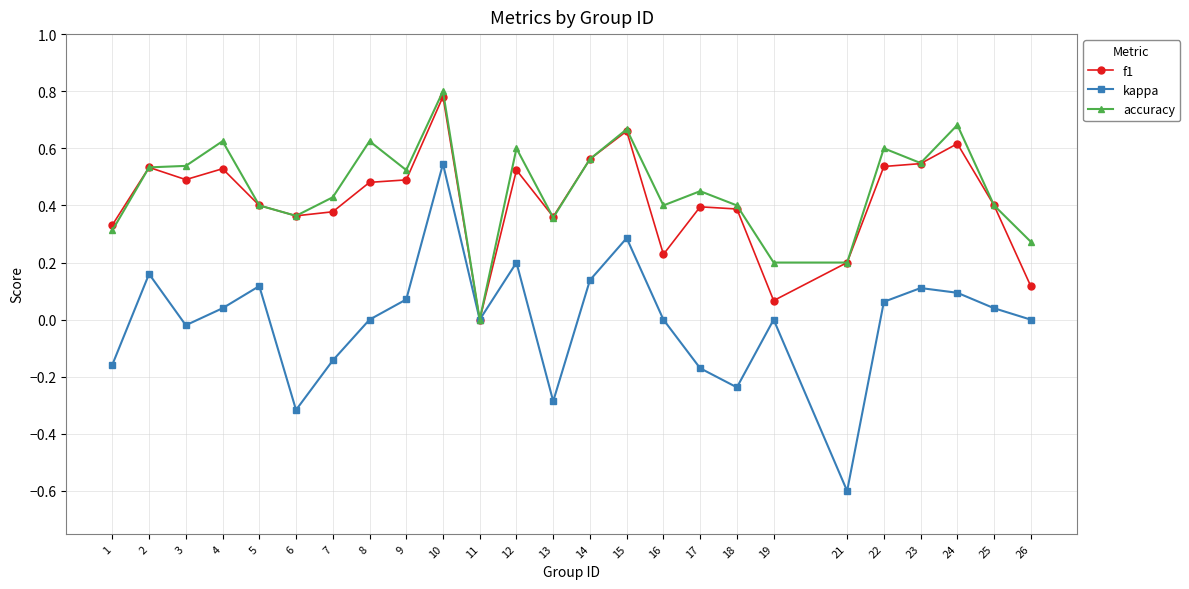

Which series has the largest range (max minus min)?

kappa